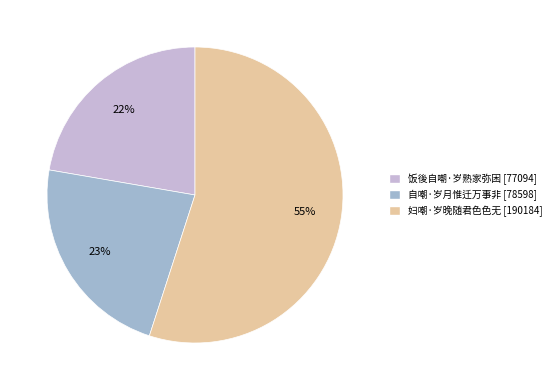

Is there any slice that represents more than half of the pie?

Yes